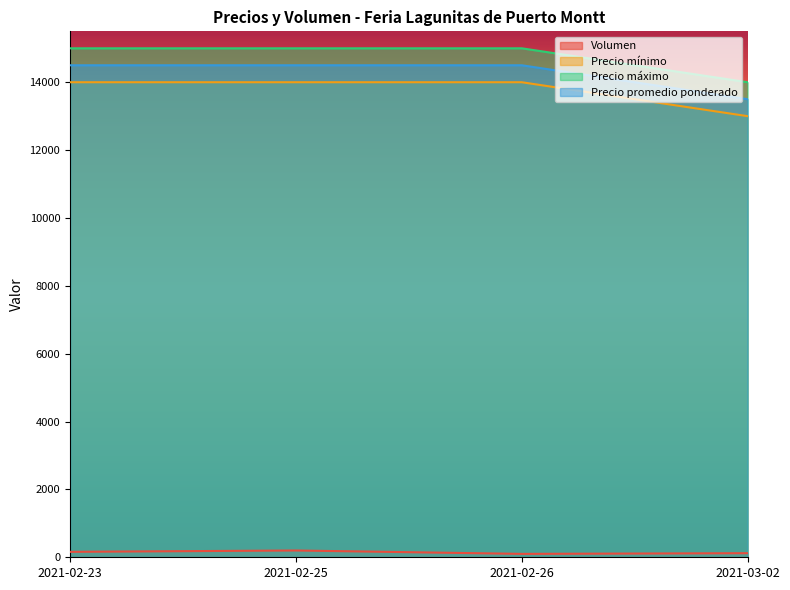

What is the label of the 2nd point from the right?

2021-02-26